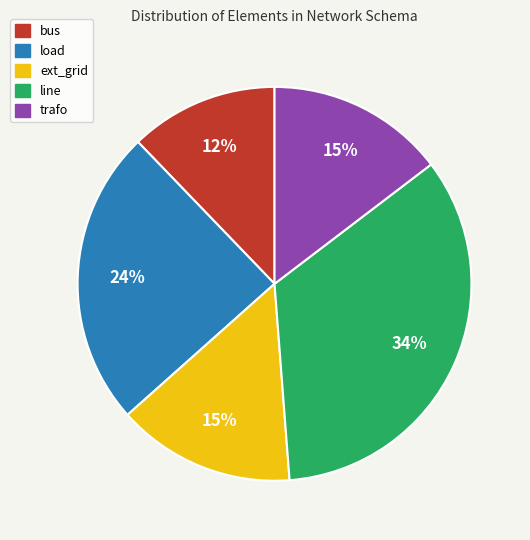

Is there a majority slice in this chart?

No